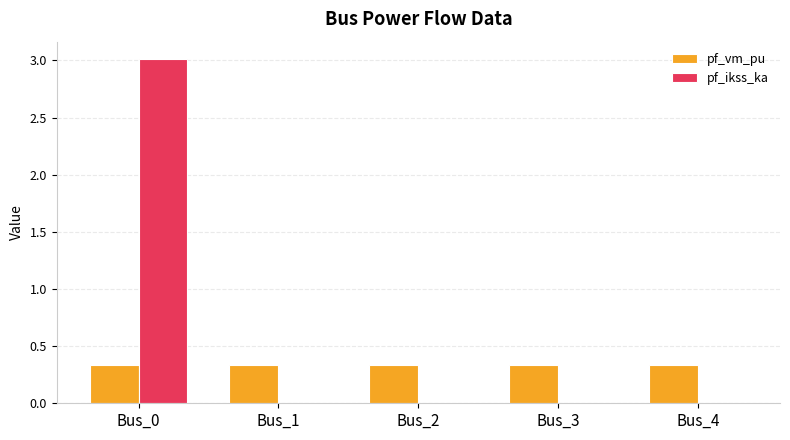

Count the number of categories in the chart.

5